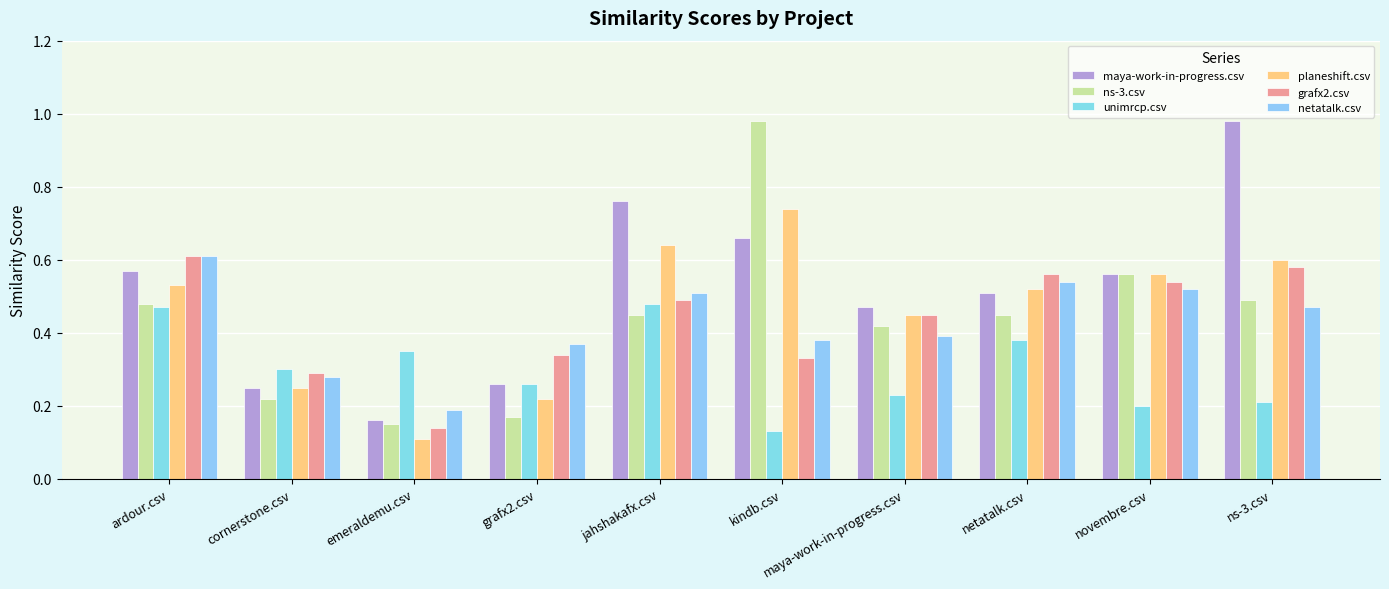

Are the bars horizontal?

No